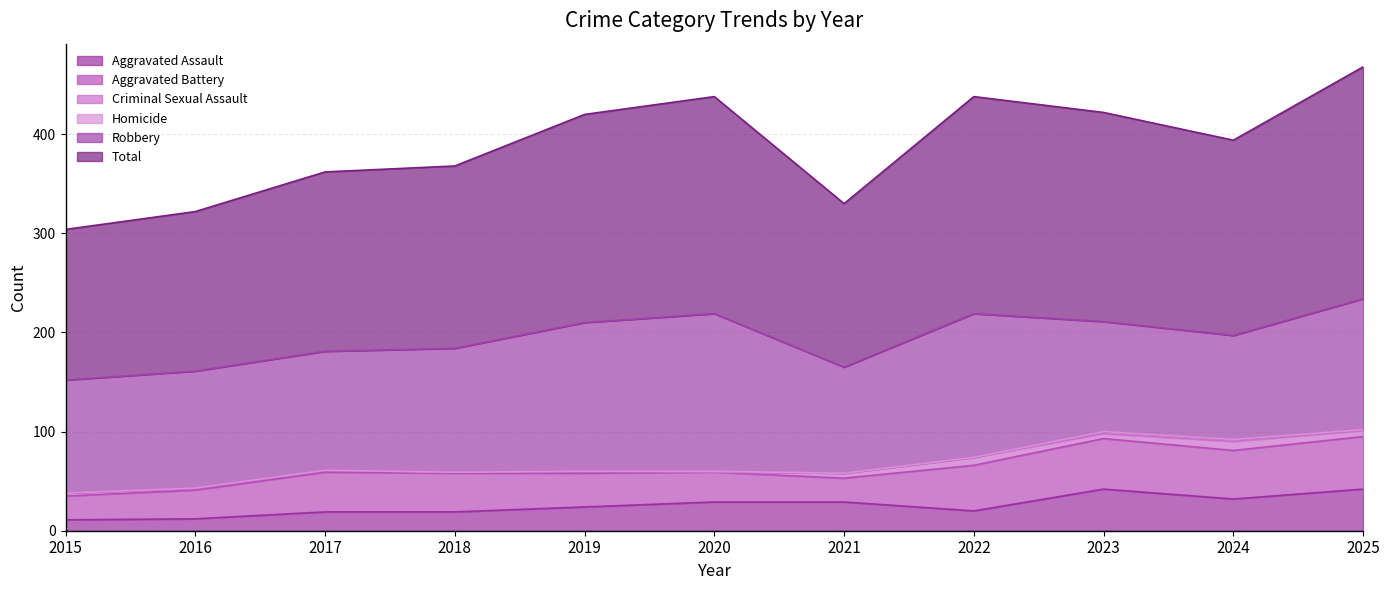

Where is the first local minimum for Aggravated Battery?

2021